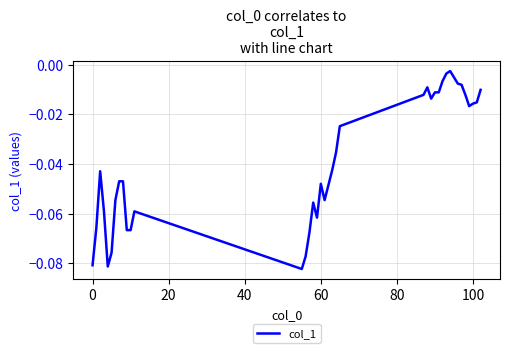

What is the difference between the maximum and minimum values?

0.1